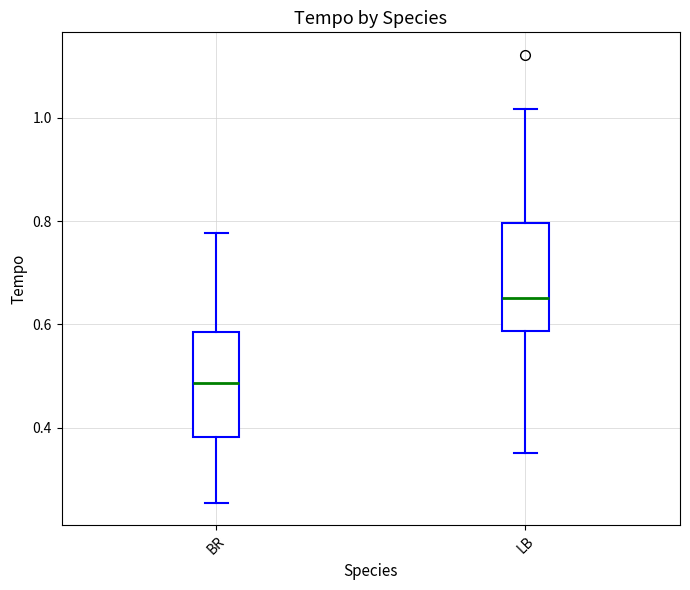

Where is the upper edge of the box for LB on the y-axis? The values are not printed on the chart, so give them approximately, as read against the axis.

0.80